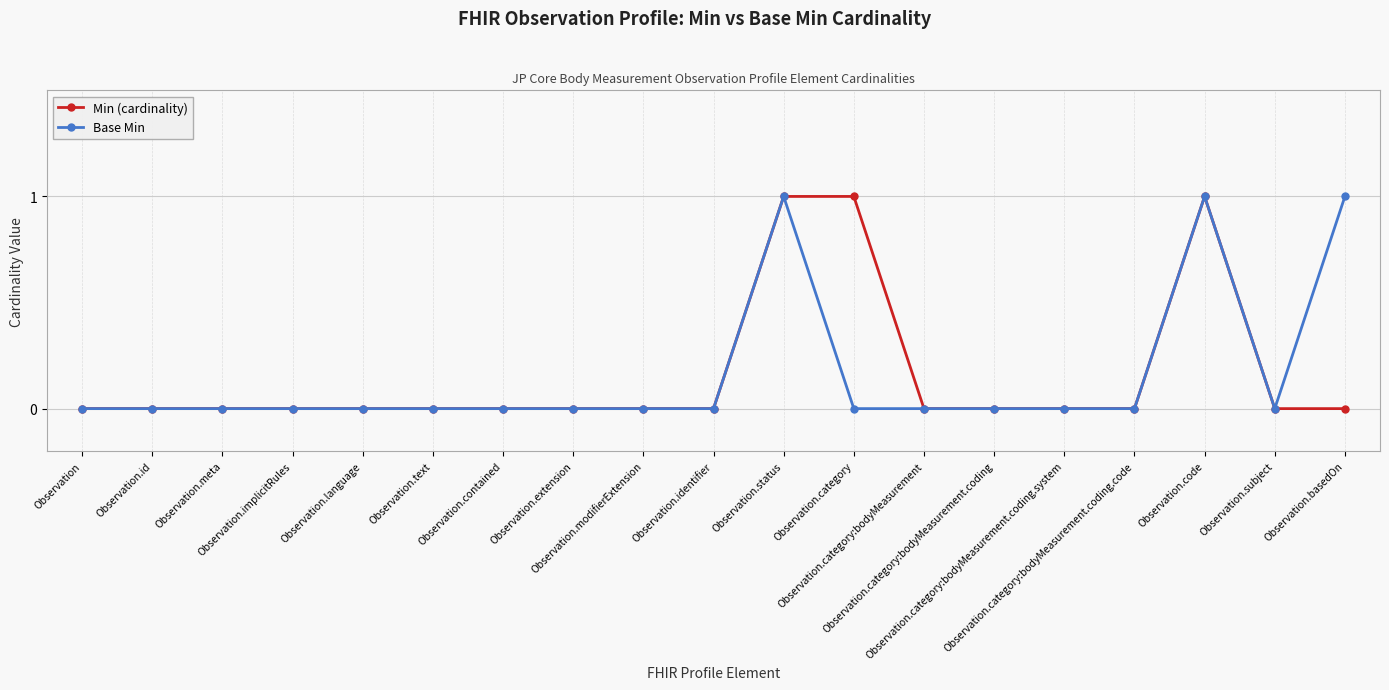

Rank the series by their maximum value, from lowest to highest.

Min (cardinality), Base Min